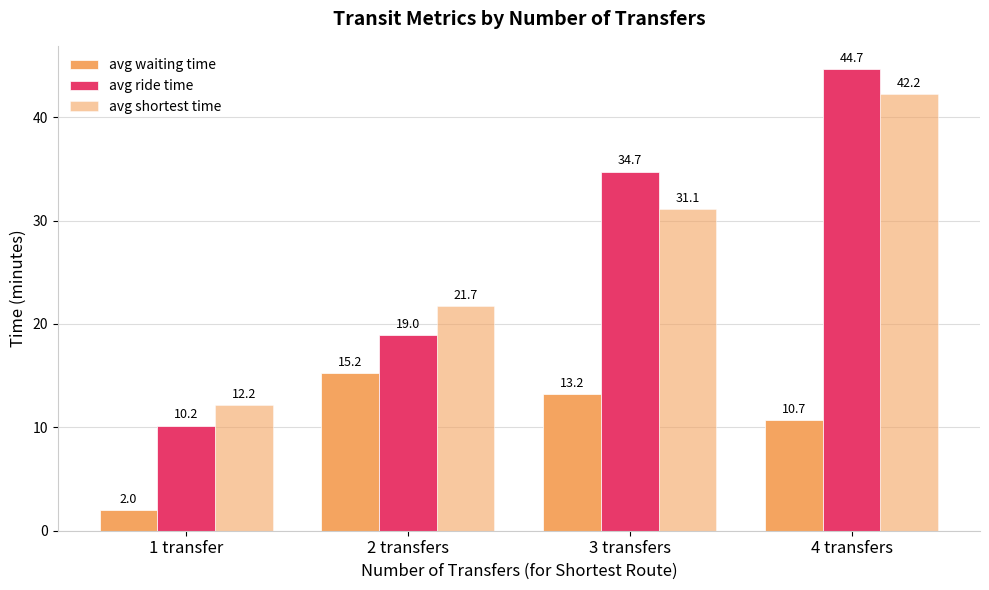

Between 2 transfers and 4 transfers, which series saw the biggest shift?

avg ride time